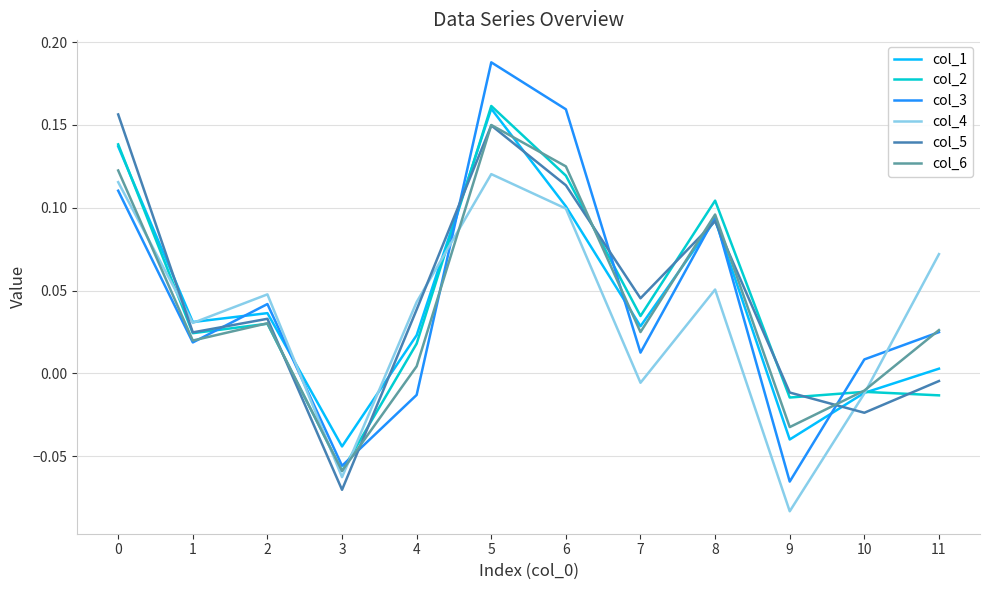

True or false: col_5 and col_3 intersect in this chart.

True